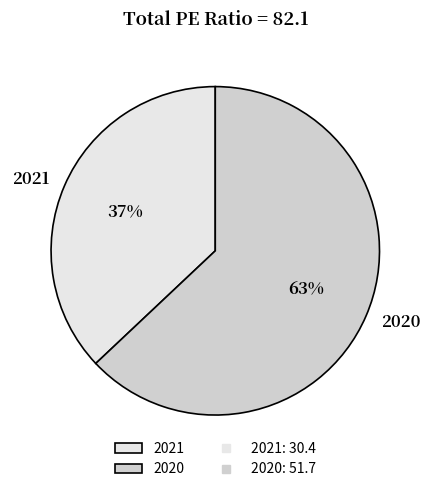

Is the sum of 2021 and 2020 greater than half?

Yes